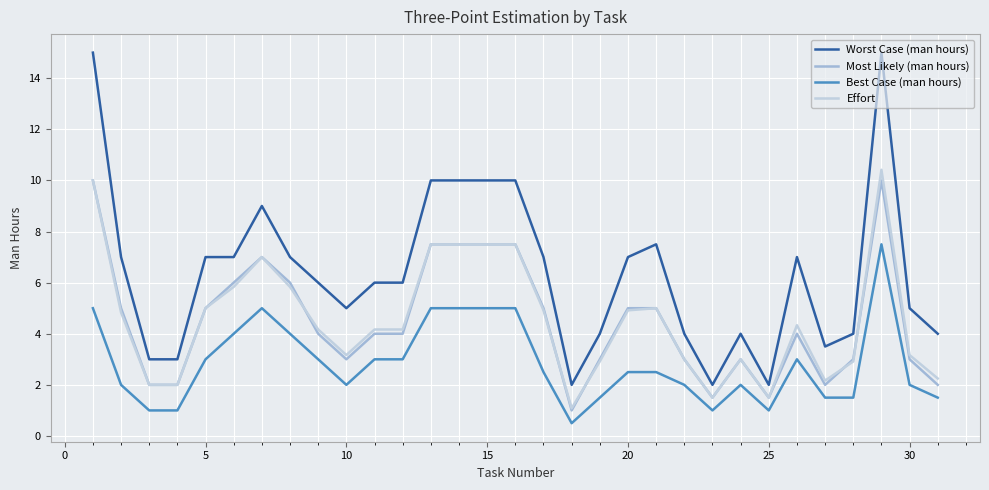

True or false: Effort and Worst Case (man hours) cross at least once.

False